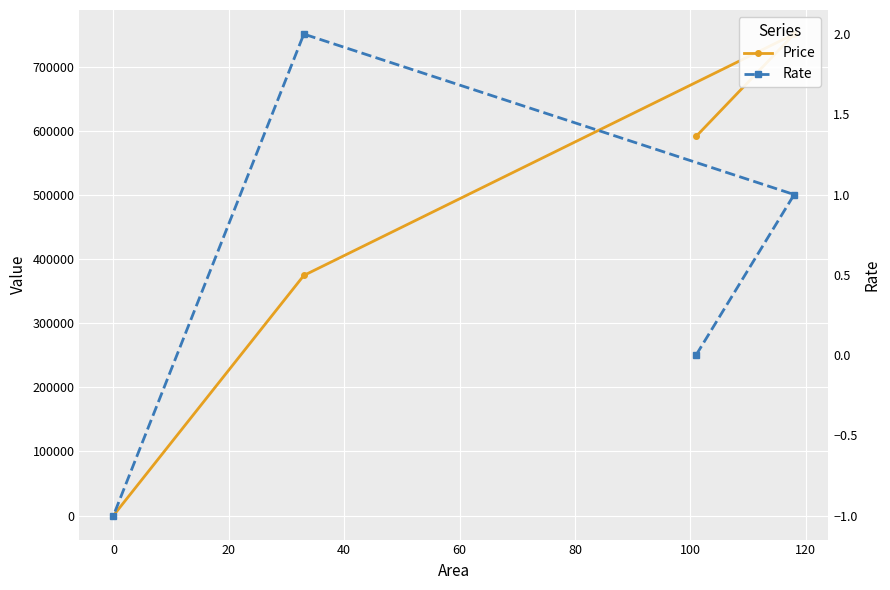

Read the Rate value at 20.

2.0